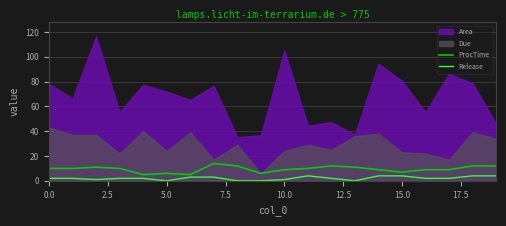

The Release series shows 2 at 0.0. True or false?

True